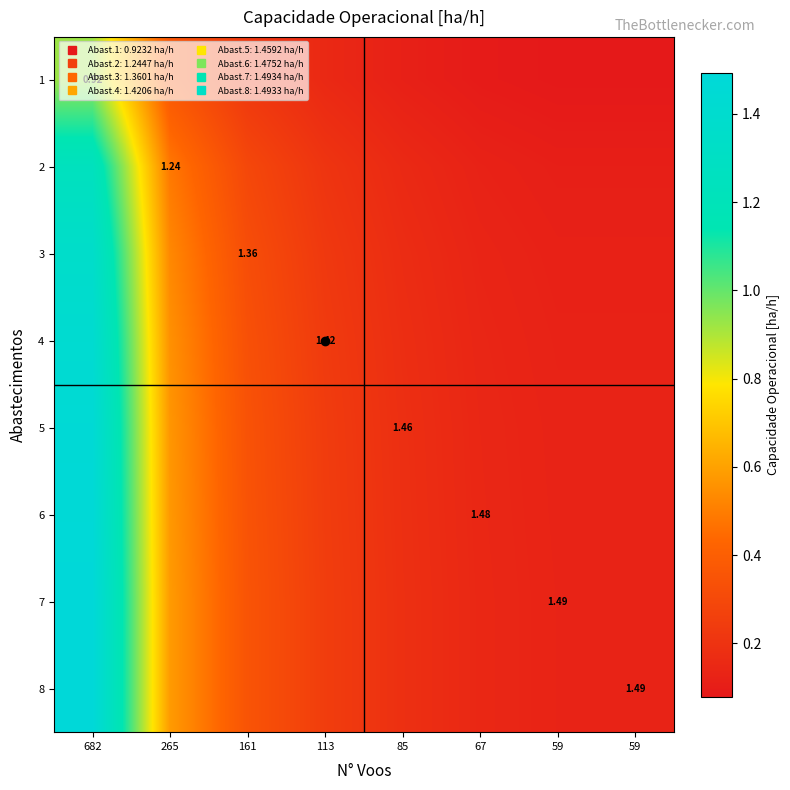

What is the greatest value displayed?

1.5